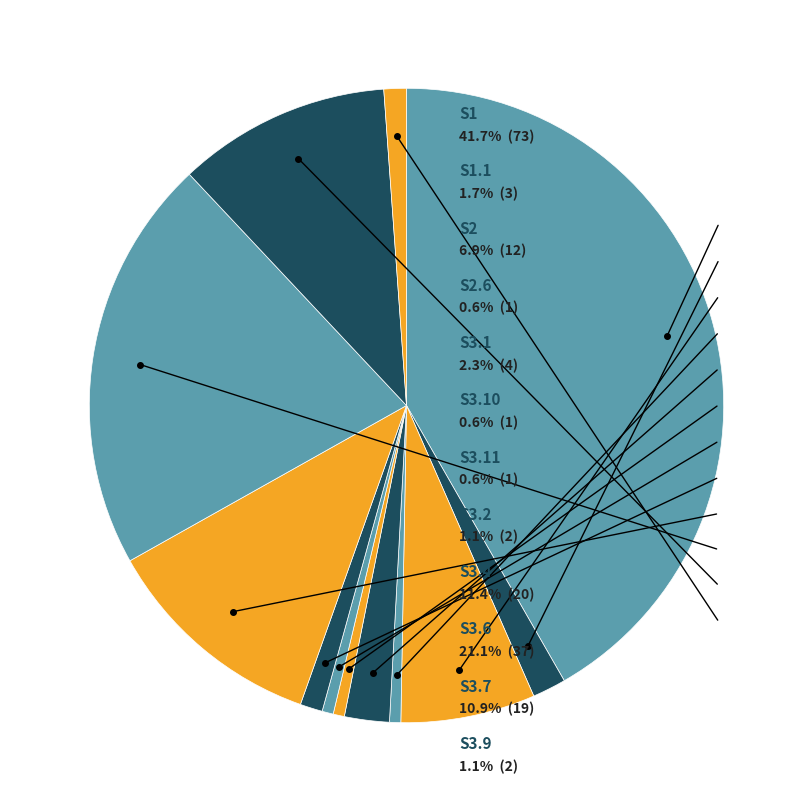

Count the number of slices in the pie.

12